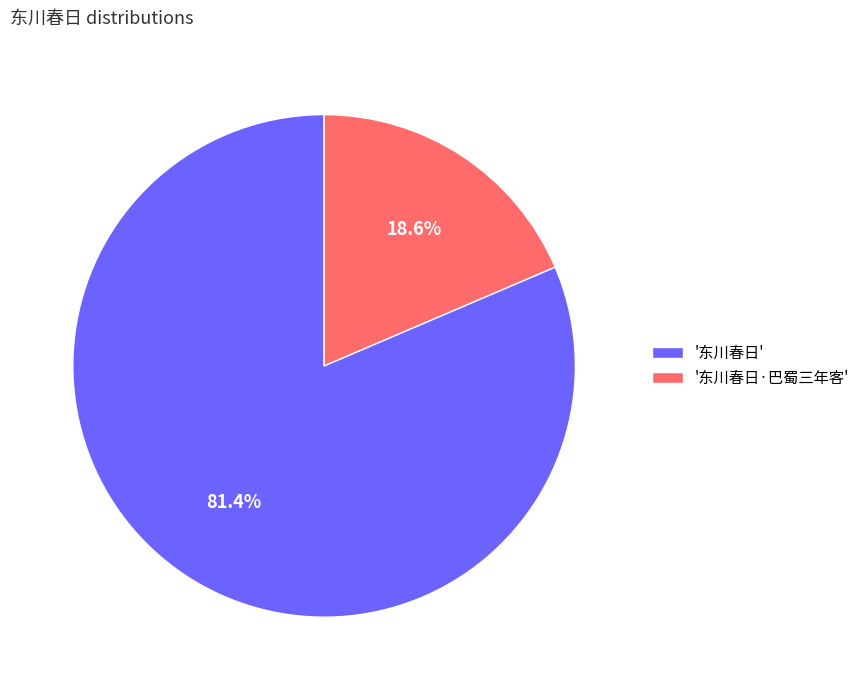

Which category has the biggest portion of the pie?

'东川春日'